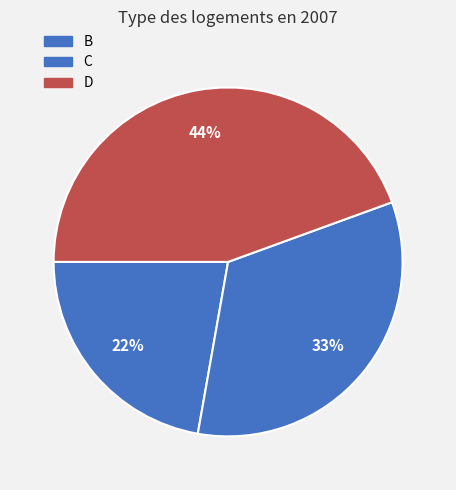

Is it true that C is 33% of the pie?

True